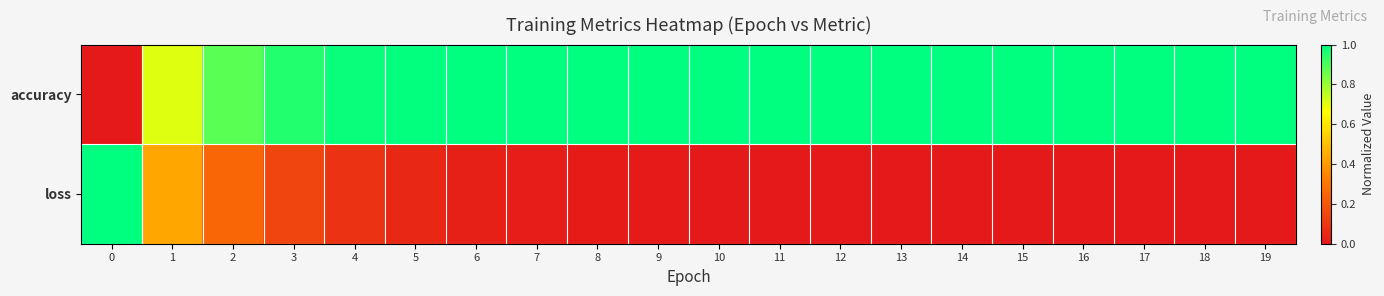

Rank the series at 5 from lowest to highest value.

loss, accuracy